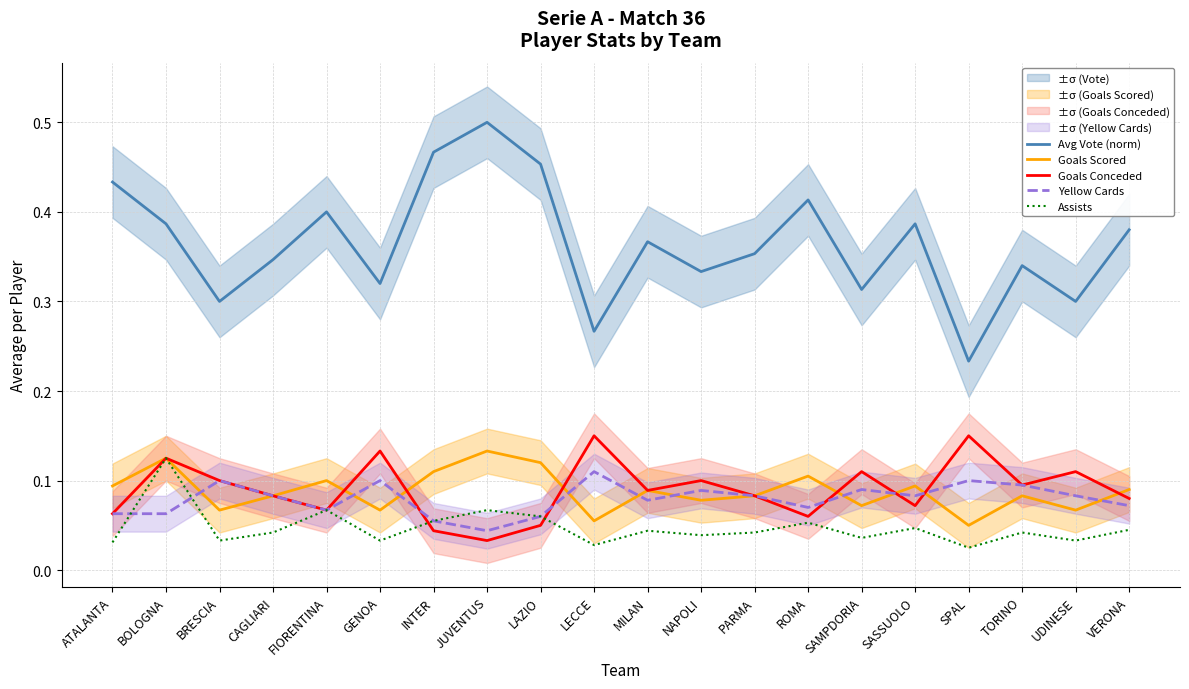

At how many categories does at least one series exceed 0?

20